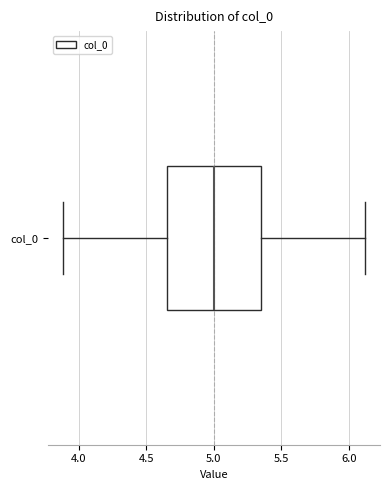

Transcribe this box plot: give where the median line is, the range the box spans, and where the two whiskers end, as read against the x-axis. The values are not printed on the chart, so give them approximately, as read against the axis.

median 5.00, box 4.65 to 5.35, whiskers 3.90 to 6.10